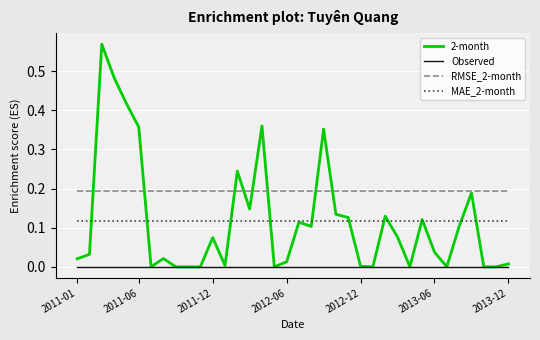

List the series in order of their peak value, highest first.

2-month, RMSE_2-month, MAE_2-month, Observed